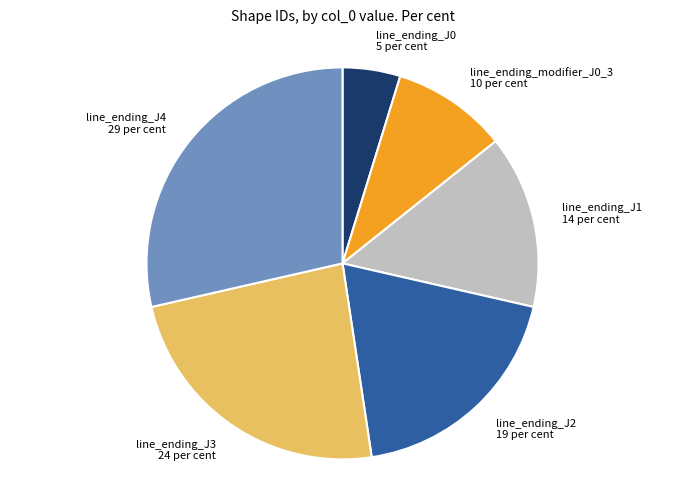

Rank the categories by value from lowest to highest.

line_ending_J0, line_ending_modifier_J0_3, line_ending_J1, line_ending_J2, line_ending_J3, line_ending_J4